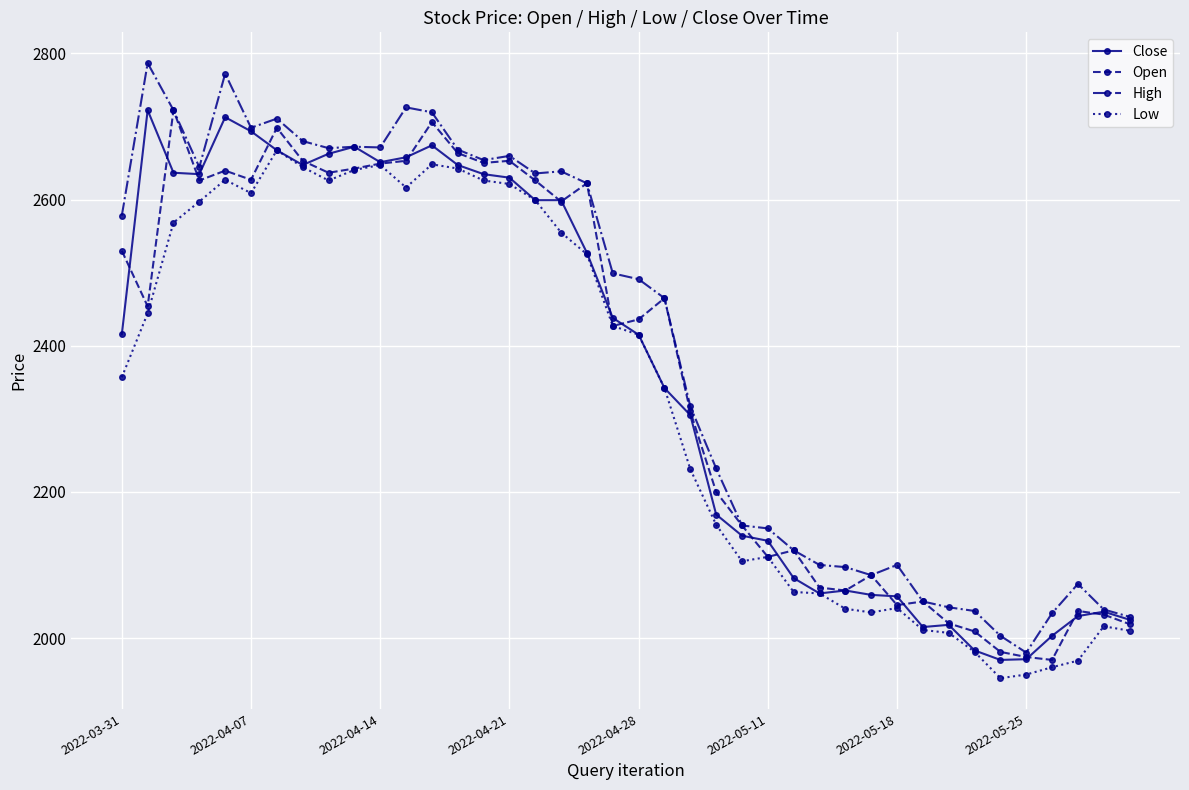

What is the lowest value of the Open series?

1970.0